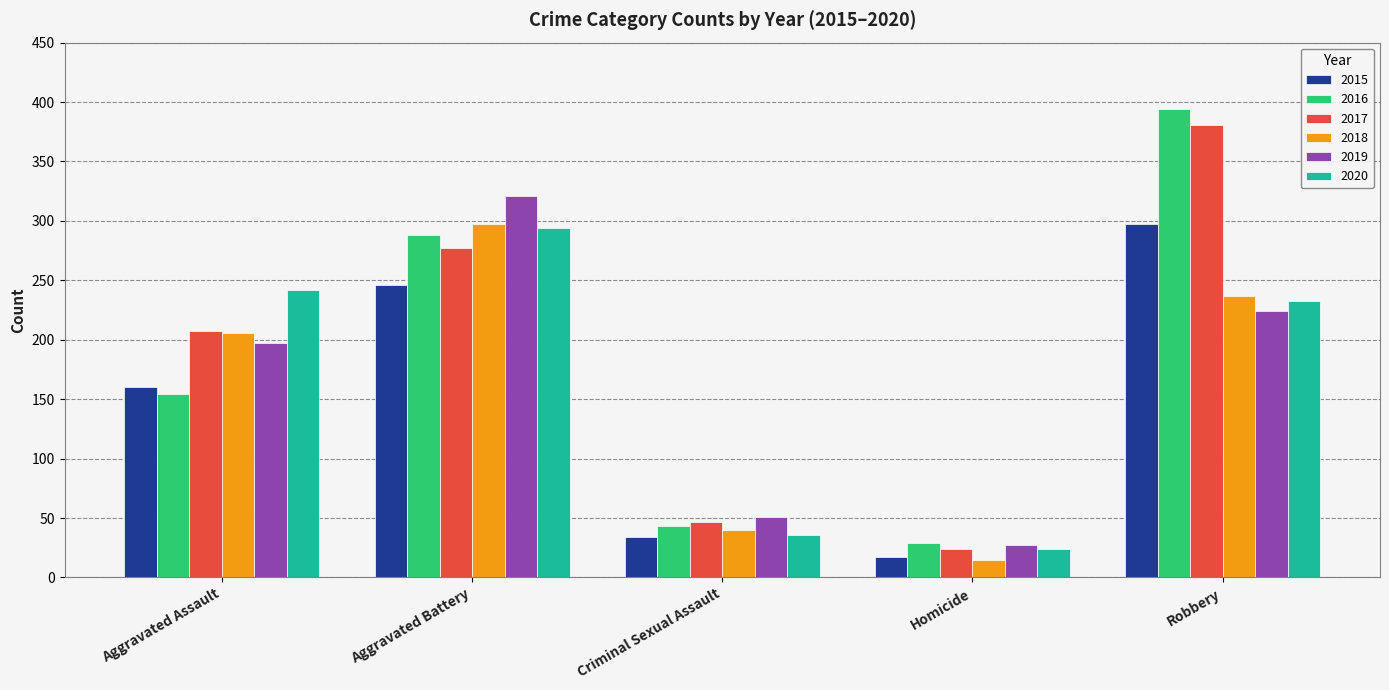

What is the label of the 4th bar from the left?

Homicide